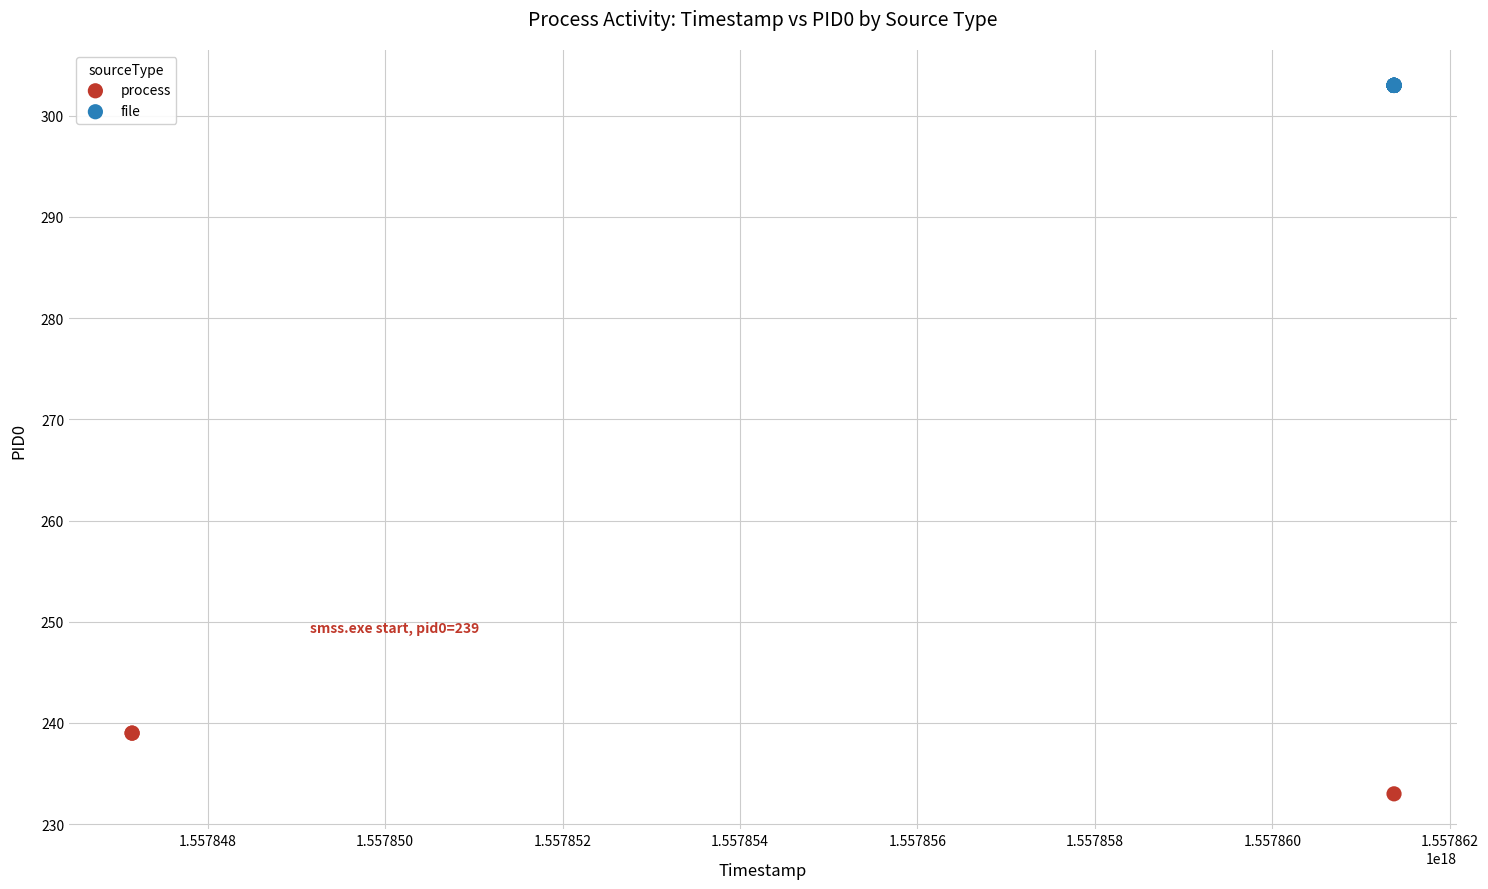

Which series reaches the minimum Y coordinate?

process